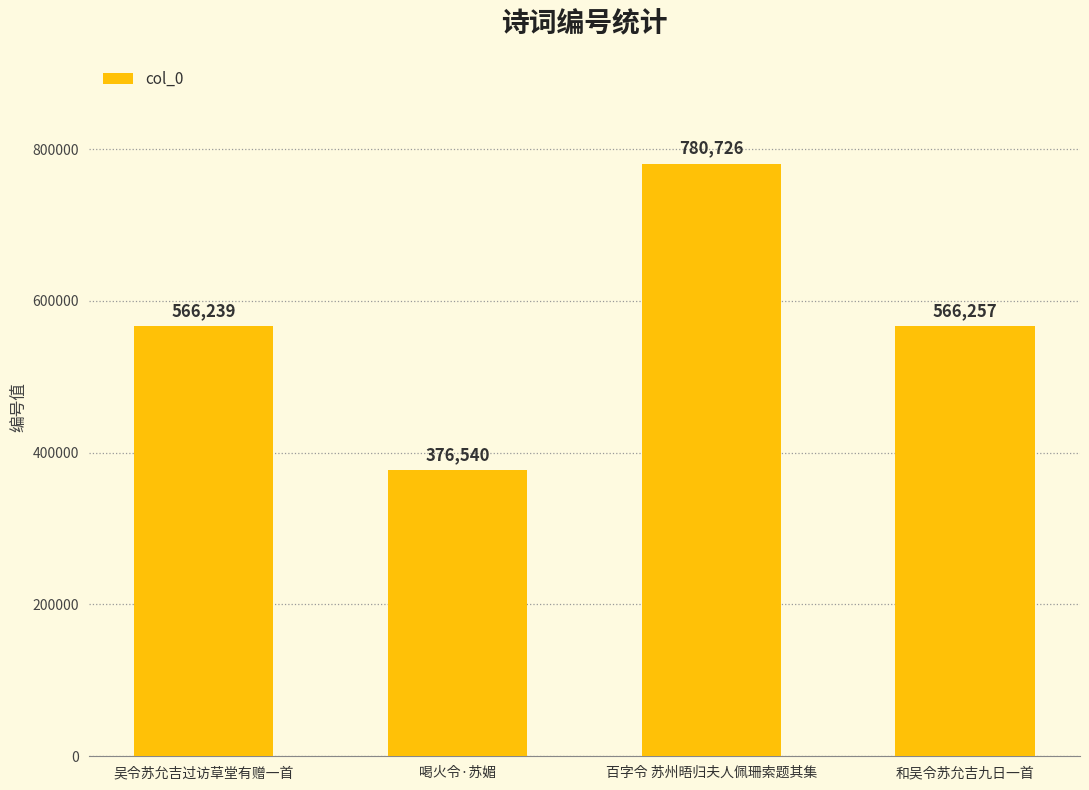

The chart shows a value of 566239 at 吴令苏允吉过访草堂有赠一首. True or false?

True